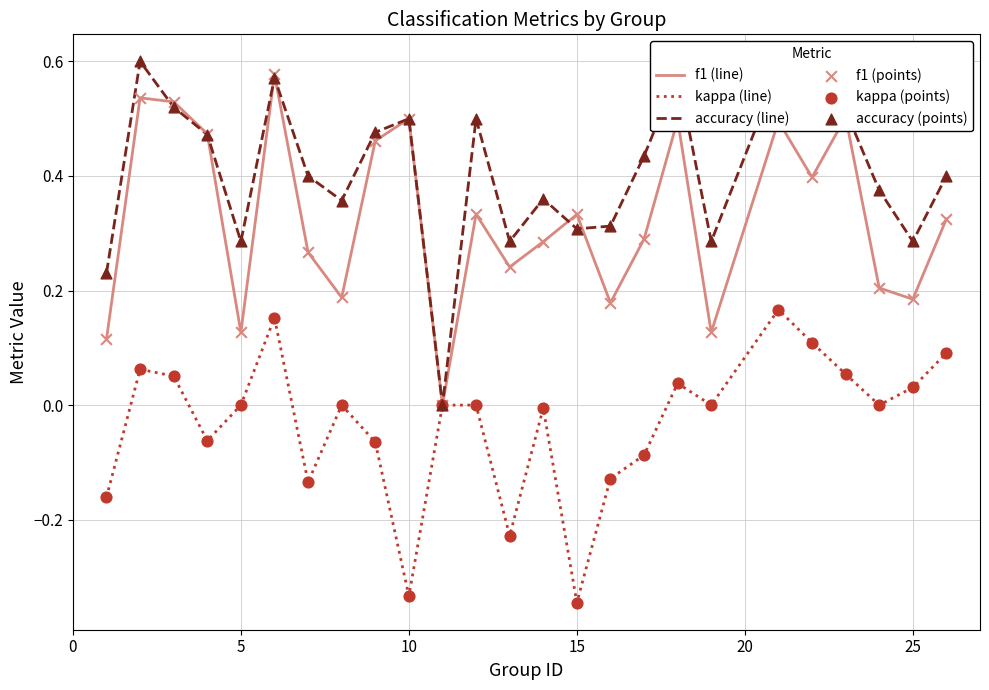

Which series has the largest total across all categories?

accuracy (line)